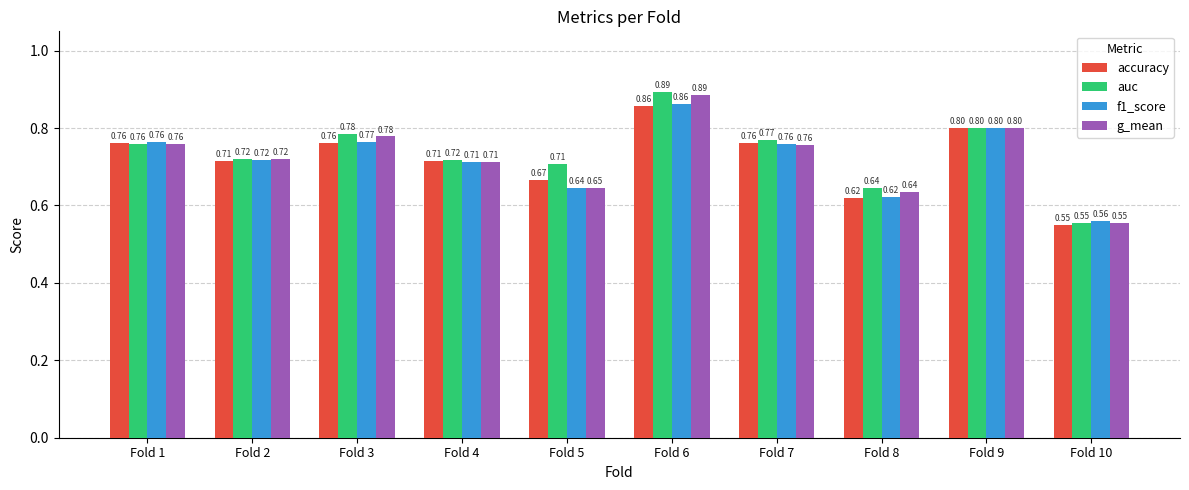

At how many categories does at least one series exceed 0?

10